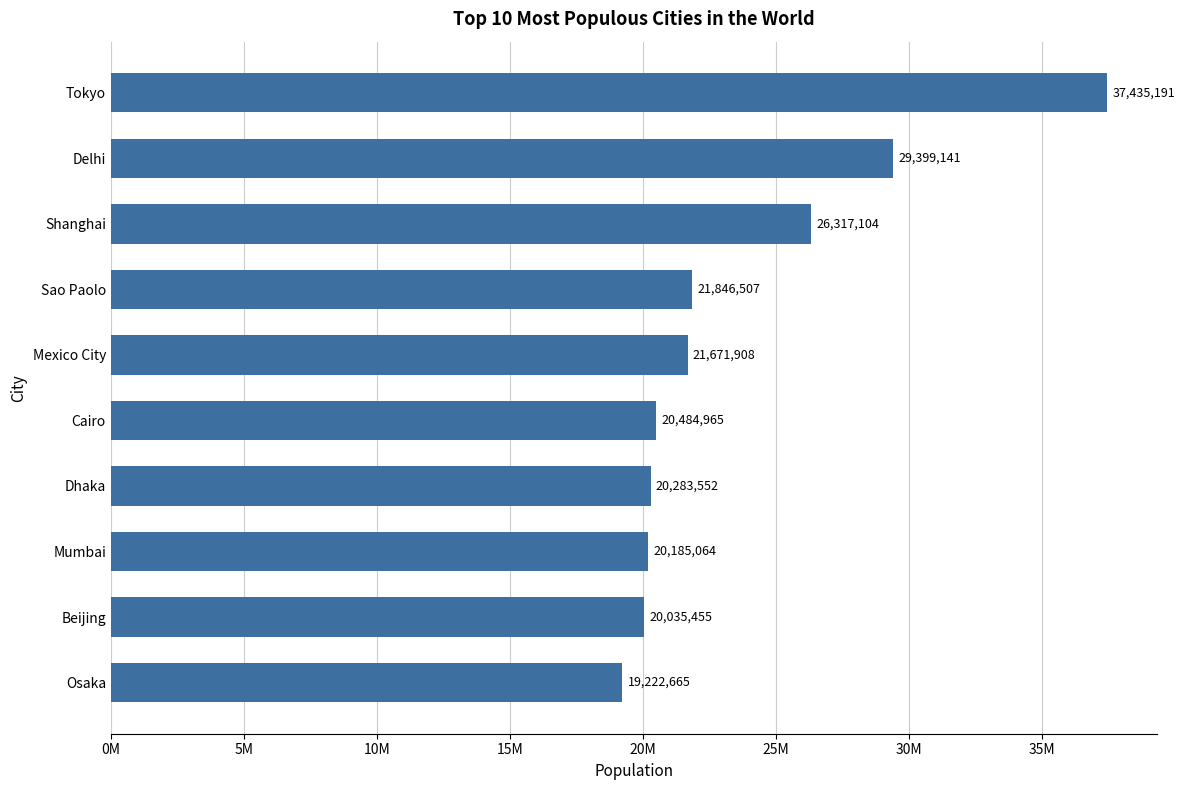

Does the chart contain any negative values?

No